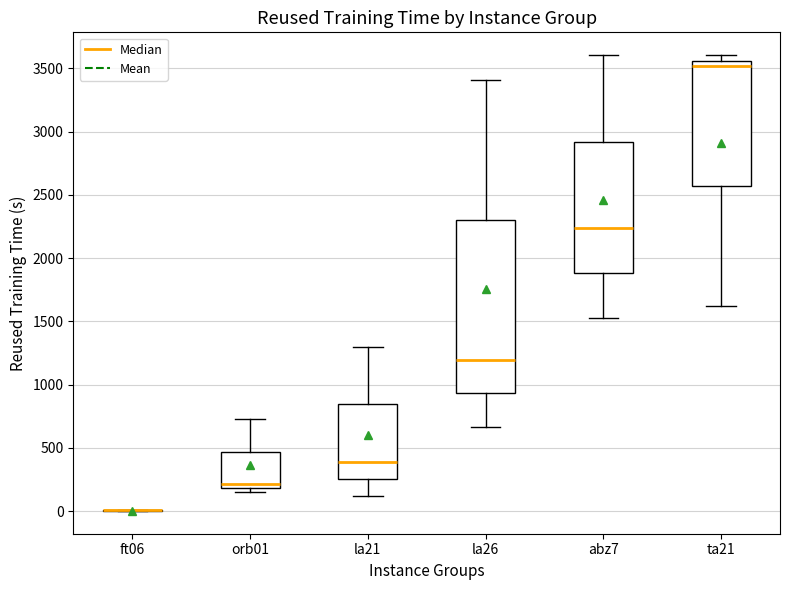

Where is the lower edge of the box for abz7 on the y-axis? The values are not printed on the chart, so give them approximately, as read against the axis.

1900